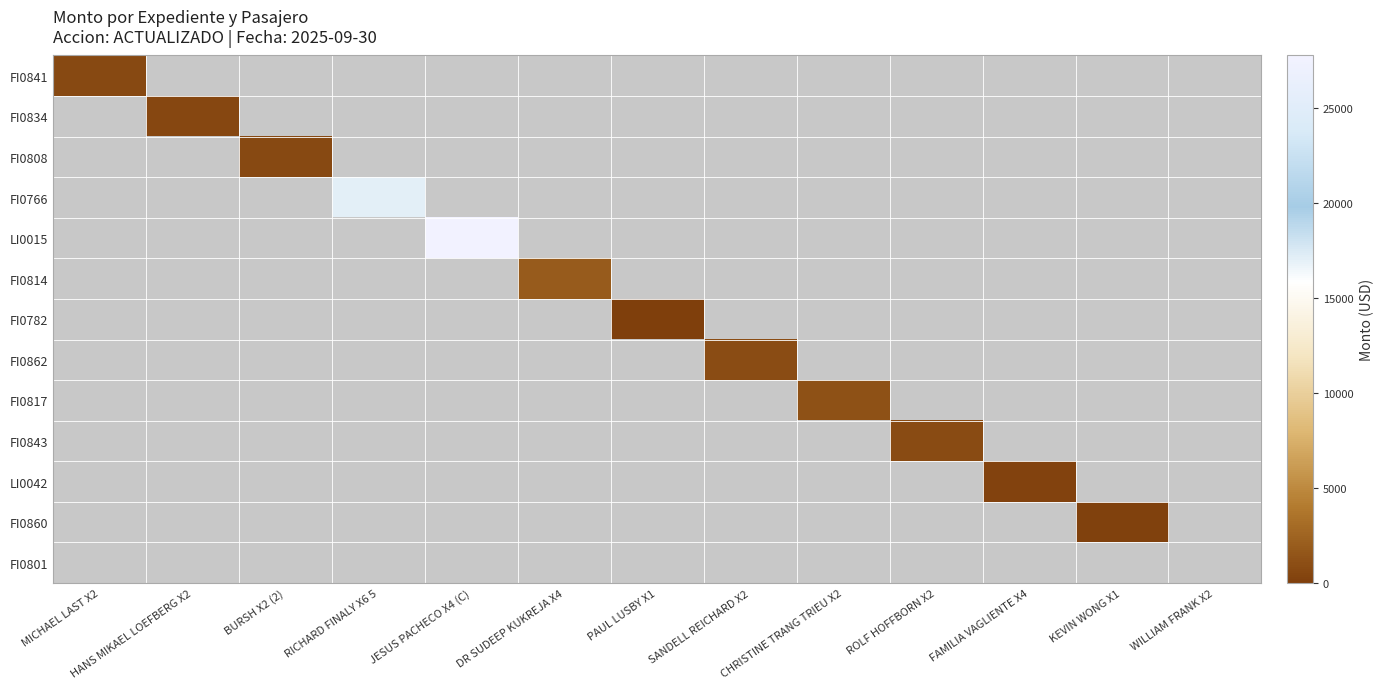

At how many categories does at least one series exceed 27308?

1